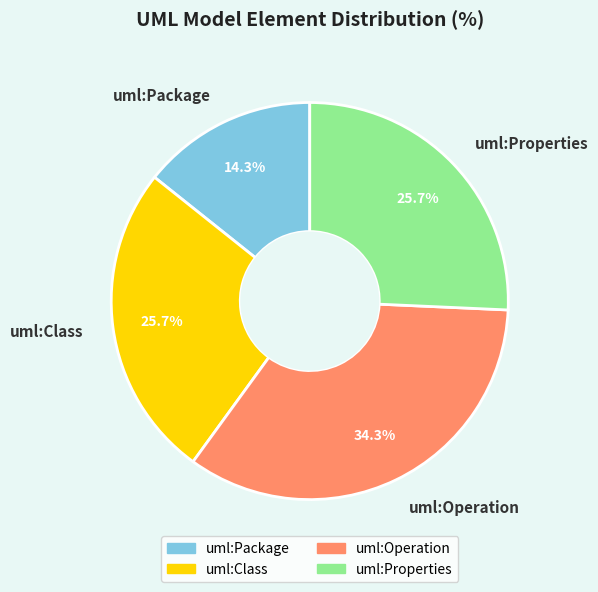

What percentage is the uml:Properties slice, to the nearest percent?

26%